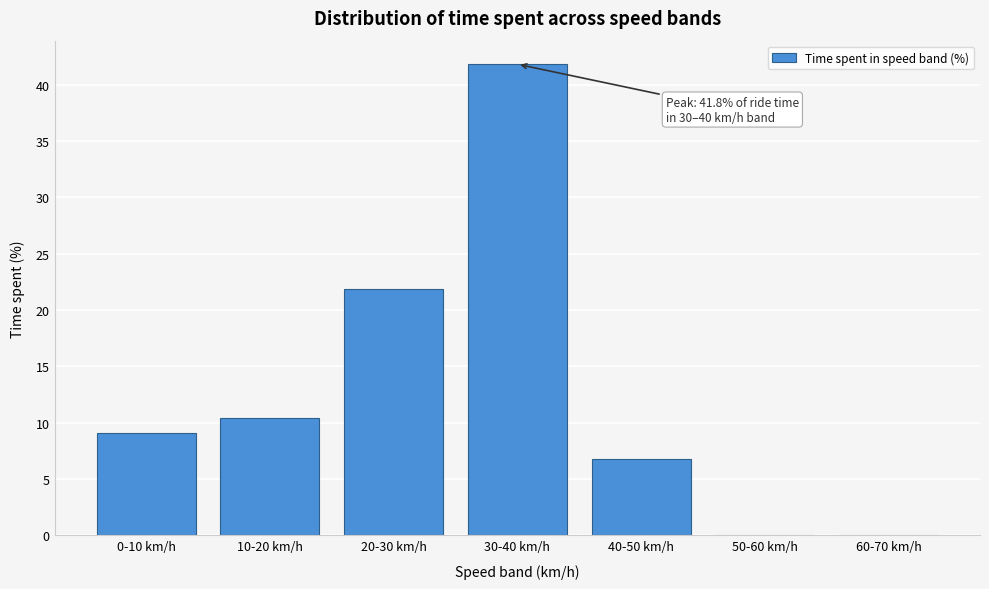

Which has a higher value, 20-30 km/h or 30-40 km/h?

30-40 km/h